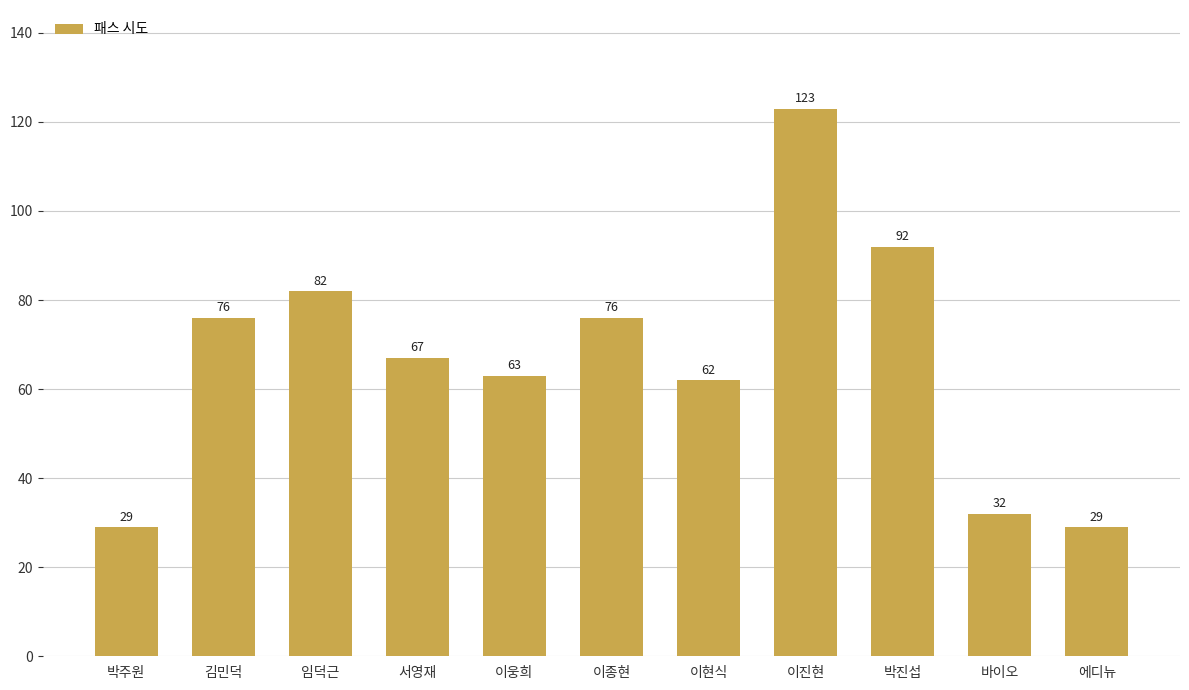

What is the smallest value displayed?

29